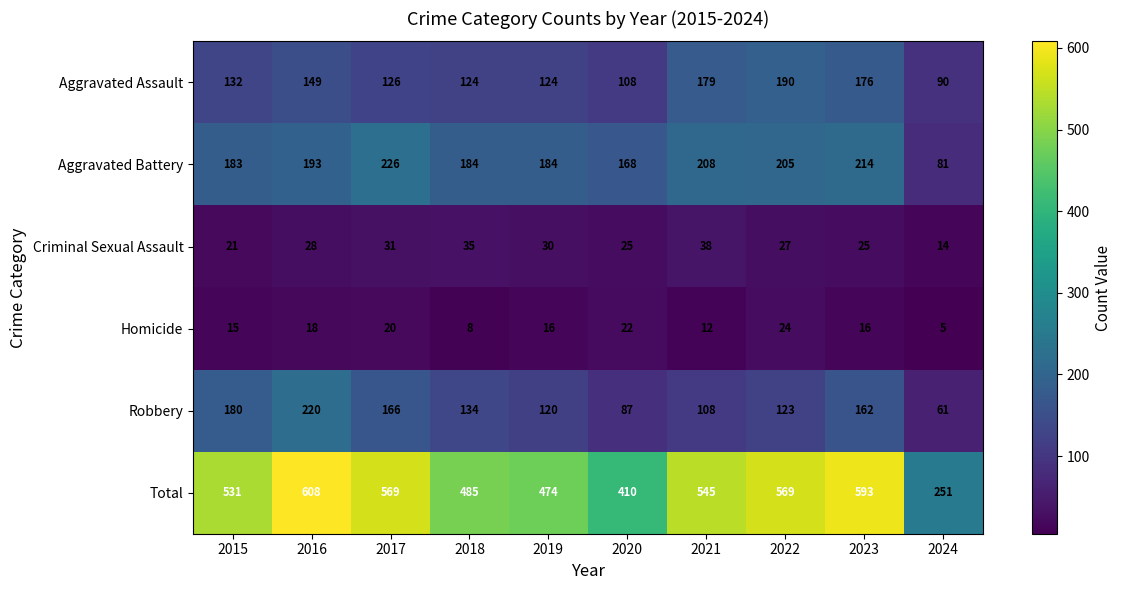

What is the spread (max minus min) of values at 2018?

477